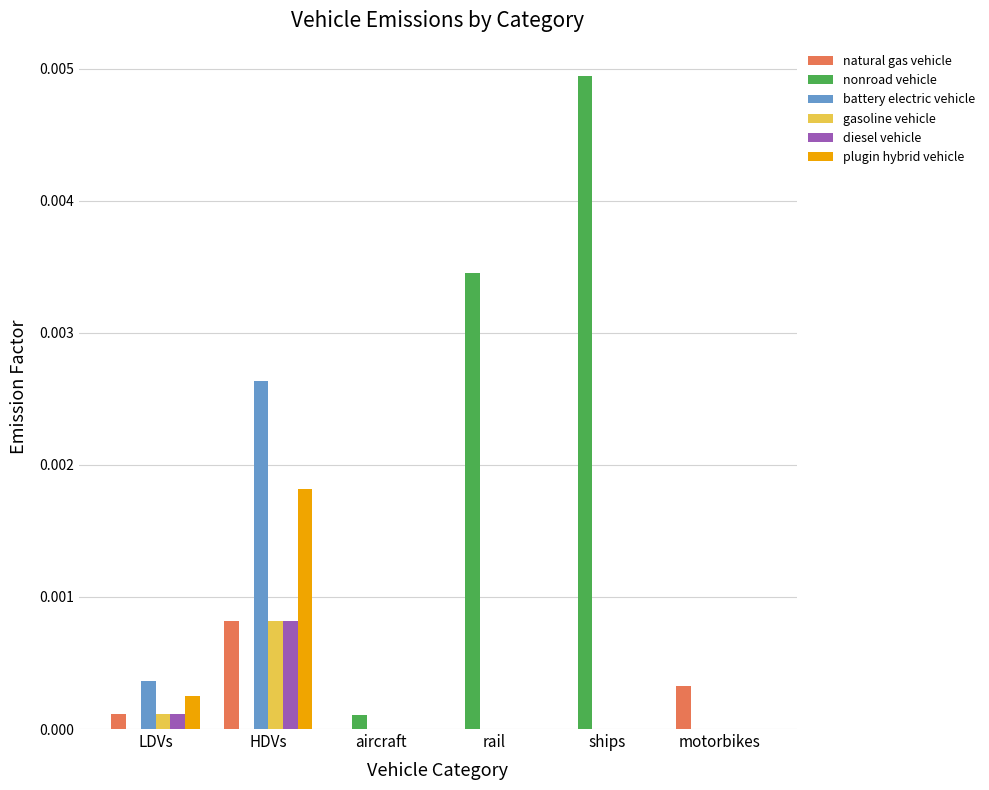

True or false: gasoline vehicle has a value of 0.0 at HDVs.

True